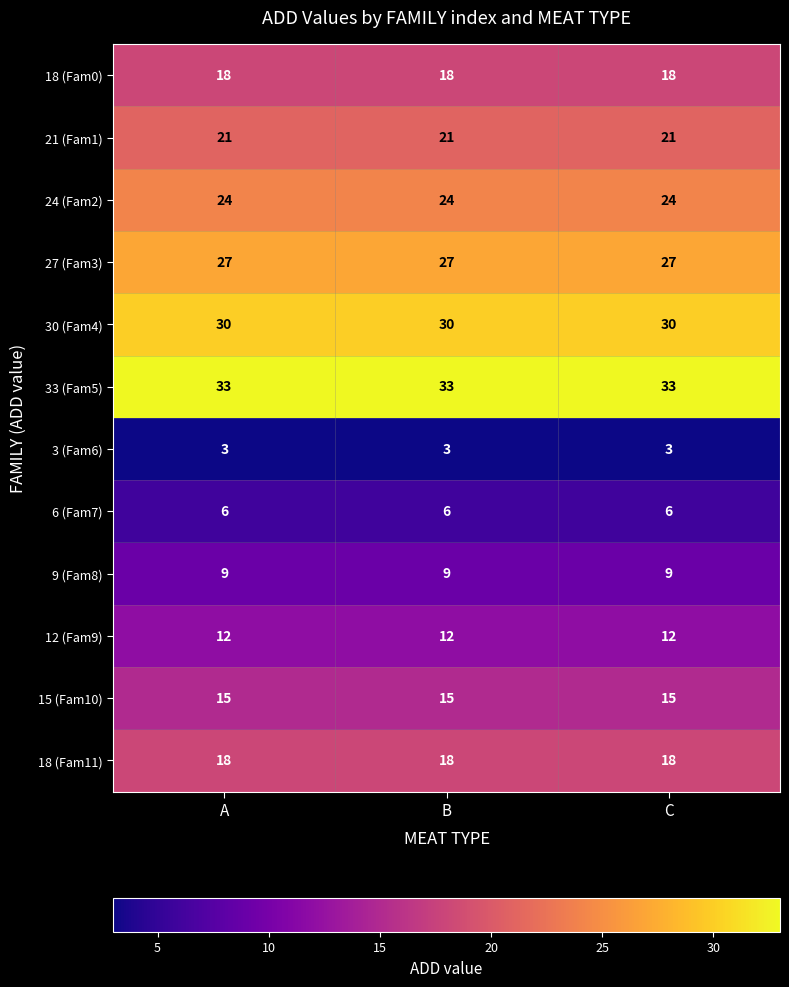

At how many categories does at least one series exceed 21?

3